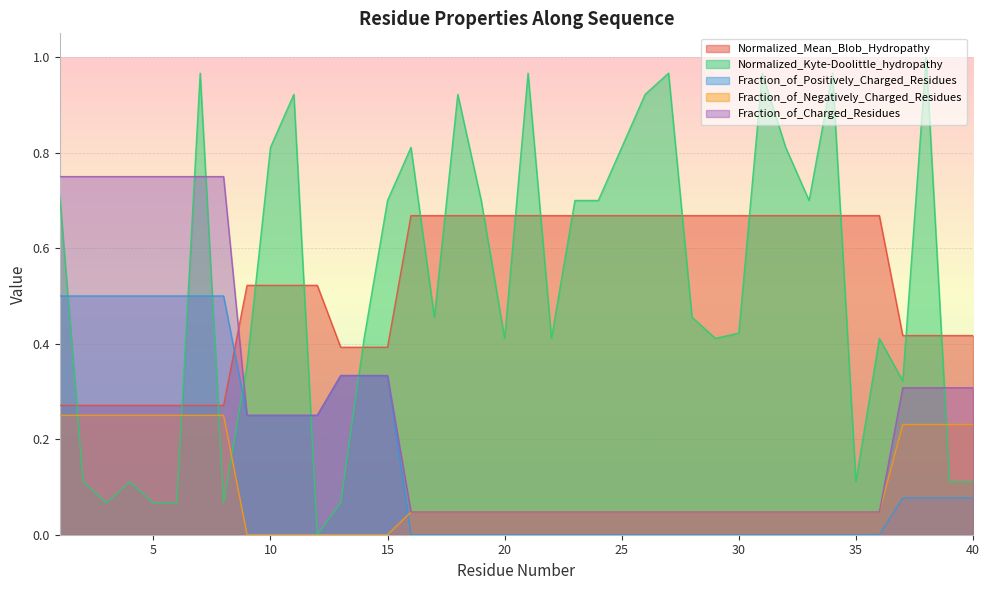

True or false: Normalized_Mean_Blob_Hydropathy and Fraction_of_Charged_Residues intersect in this chart.

True